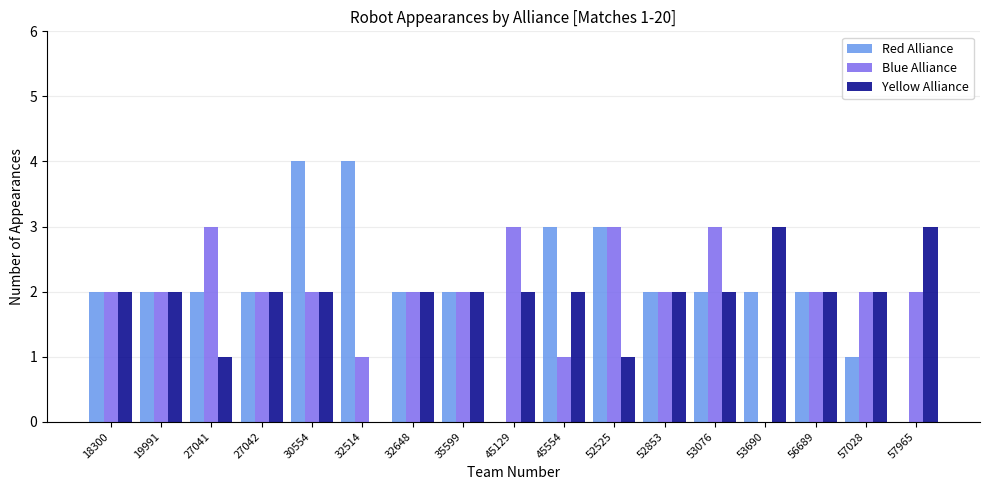

What is the sum of the Red Alliance values at 57965 and 53076?

2